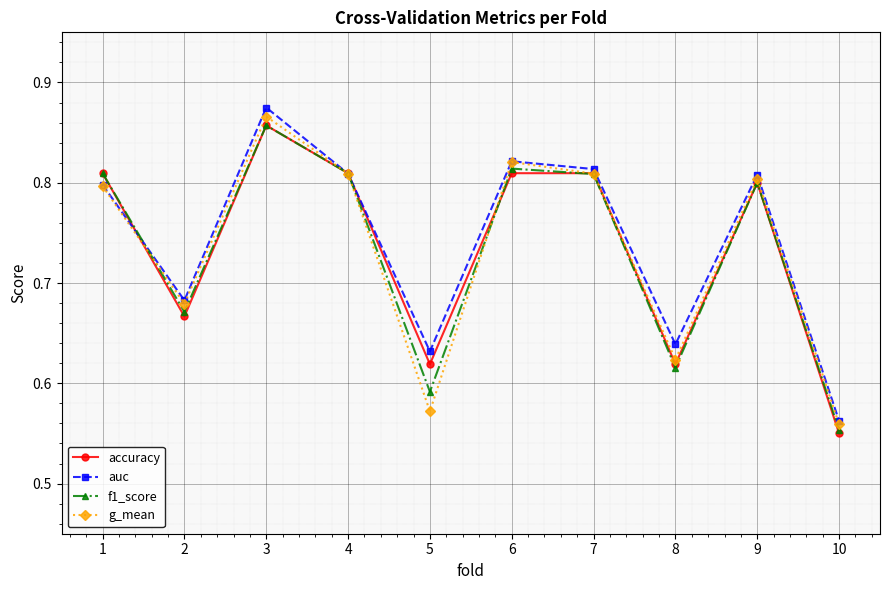

Is it true that accuracy equals 0.2 at 10?

False